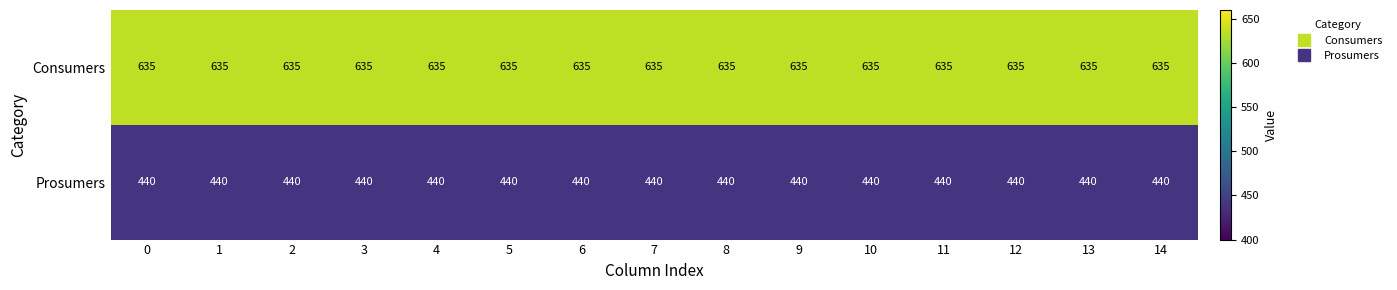

What is the total value across all series at 3?

1075